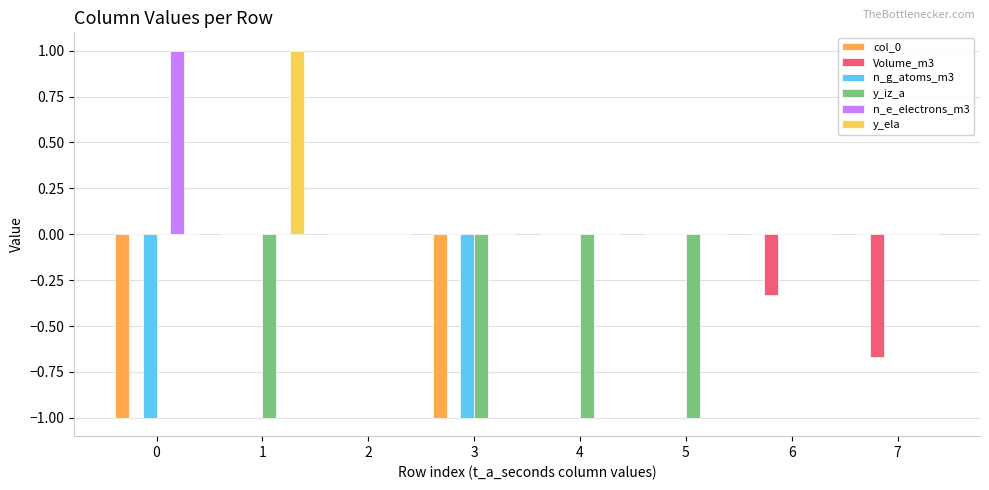

Is it true that n_e_electrons_m3 equals 0.0 at 5?

True